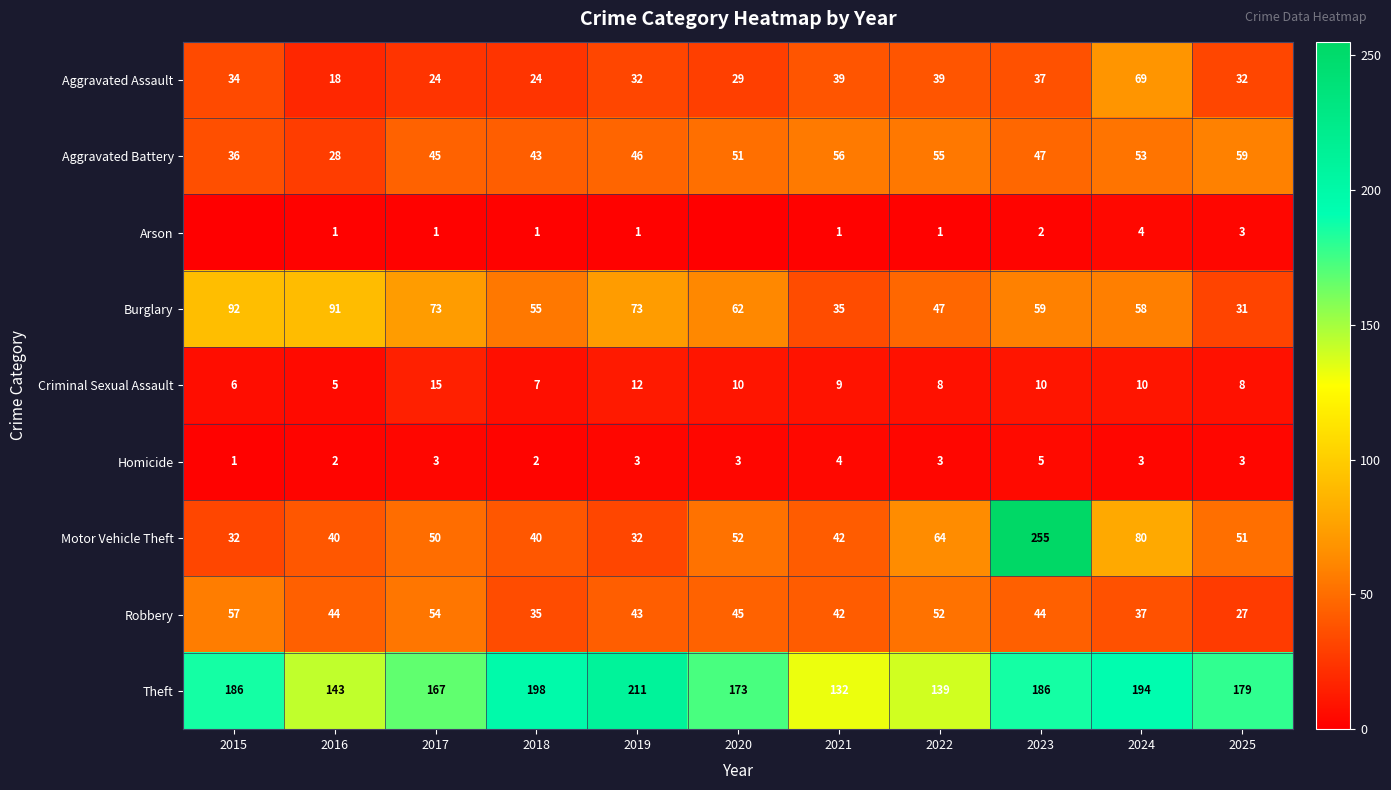

What is the difference between the maximum and second lowest values in the Aggravated Assault series?

45